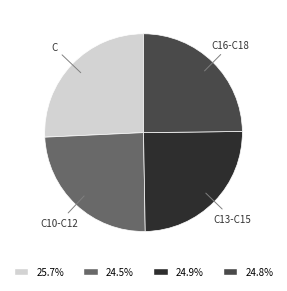

Is the sum of C16-C18 and C10-C12 greater than half?

No